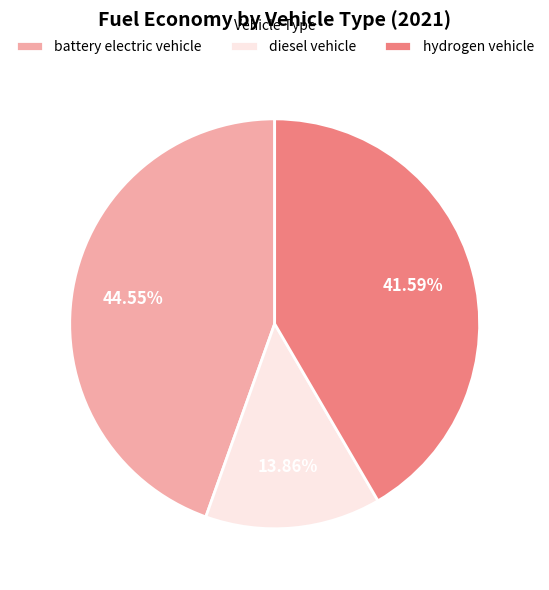

Rank the categories by value from lowest to highest.

diesel vehicle, hydrogen vehicle, battery electric vehicle